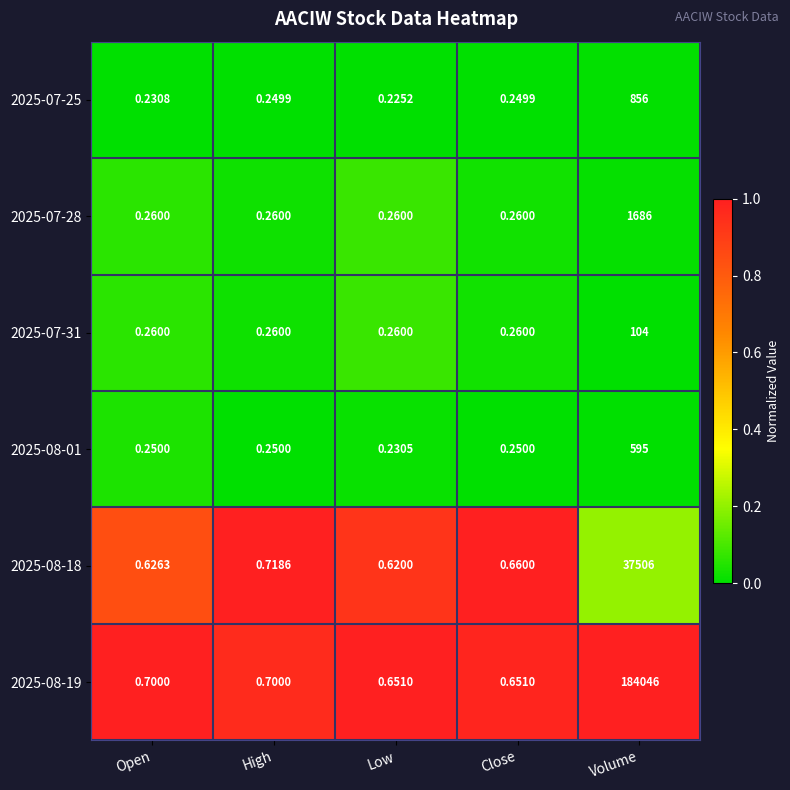

At which category is the sum across all series the highest?

Volume